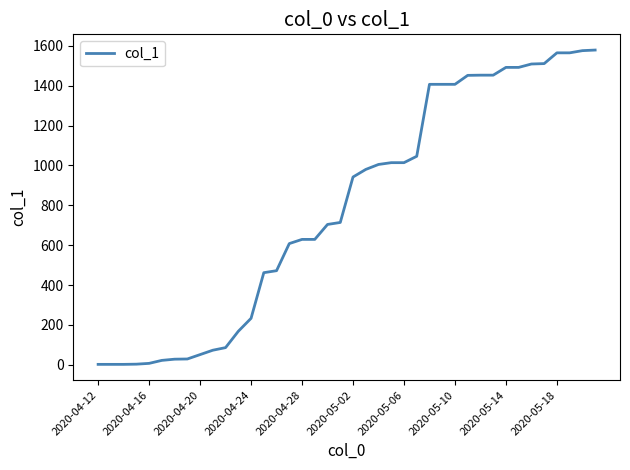

What is the difference between the maximum and minimum values?

1577